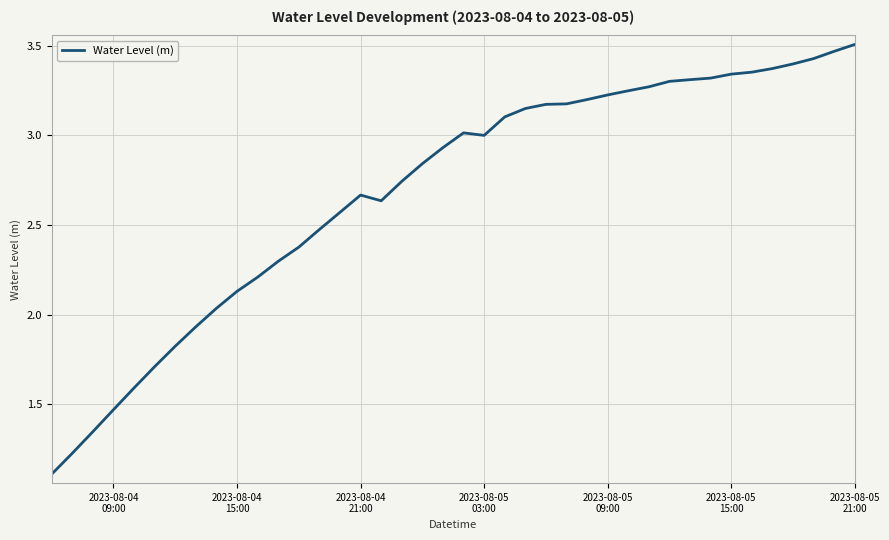

What is the difference between the maximum and minimum values?

2.4